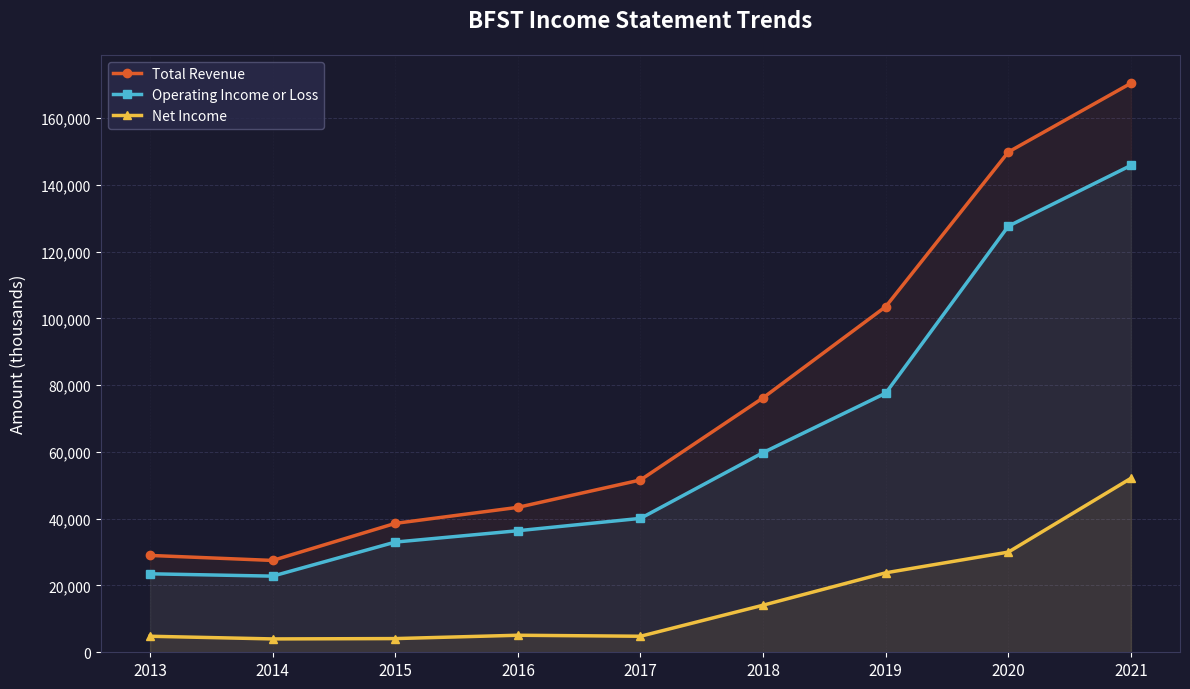

Which series has the largest total across all categories?

Total Revenue